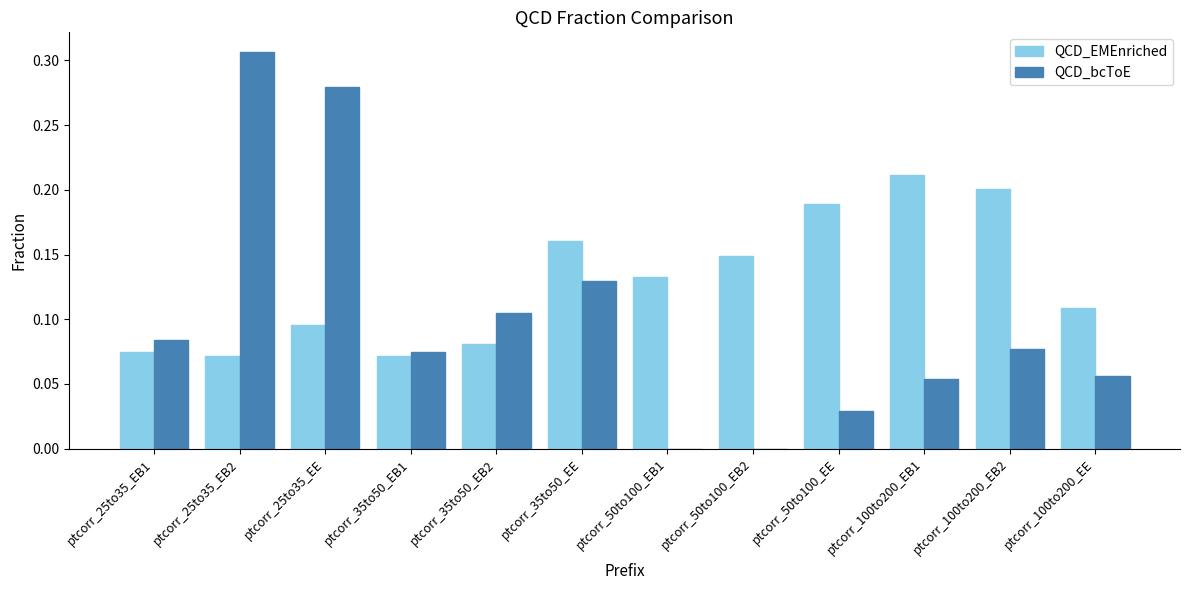

True or false: QCD_EMEnriched has a value of 0.2 at ptcorr_35to50_EE.

True